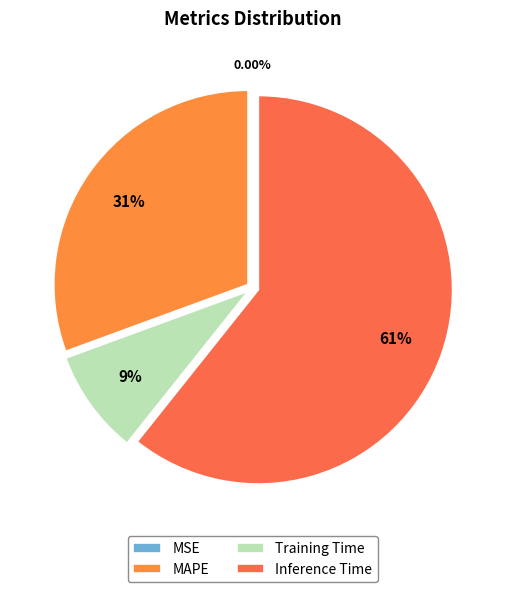

Count the number of slices in the pie.

4